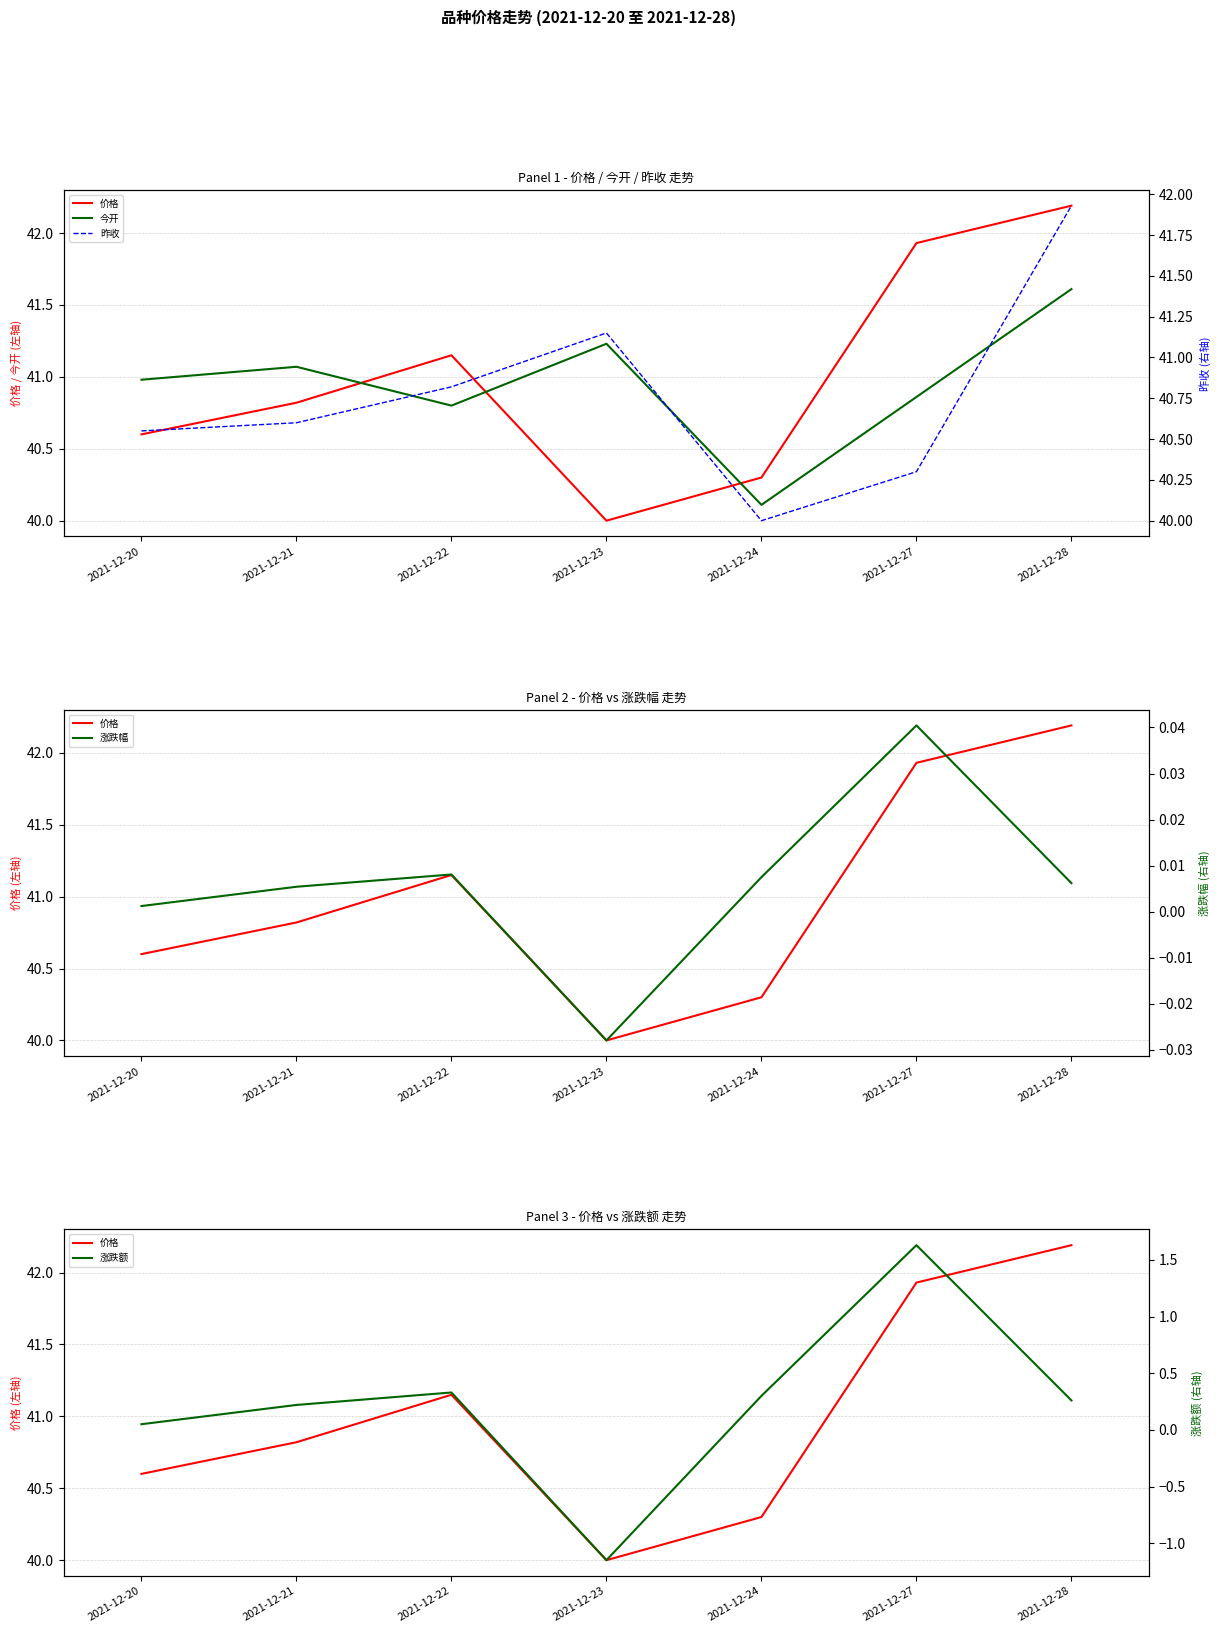

Between 2021-12-27 and 2021-12-24, which is larger?

2021-12-27